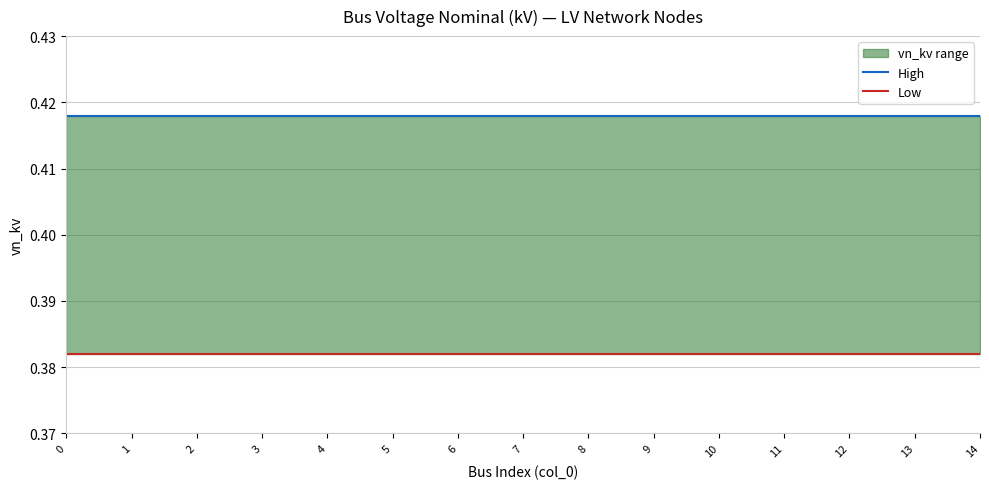

What is the average value of the Low series?

0.4